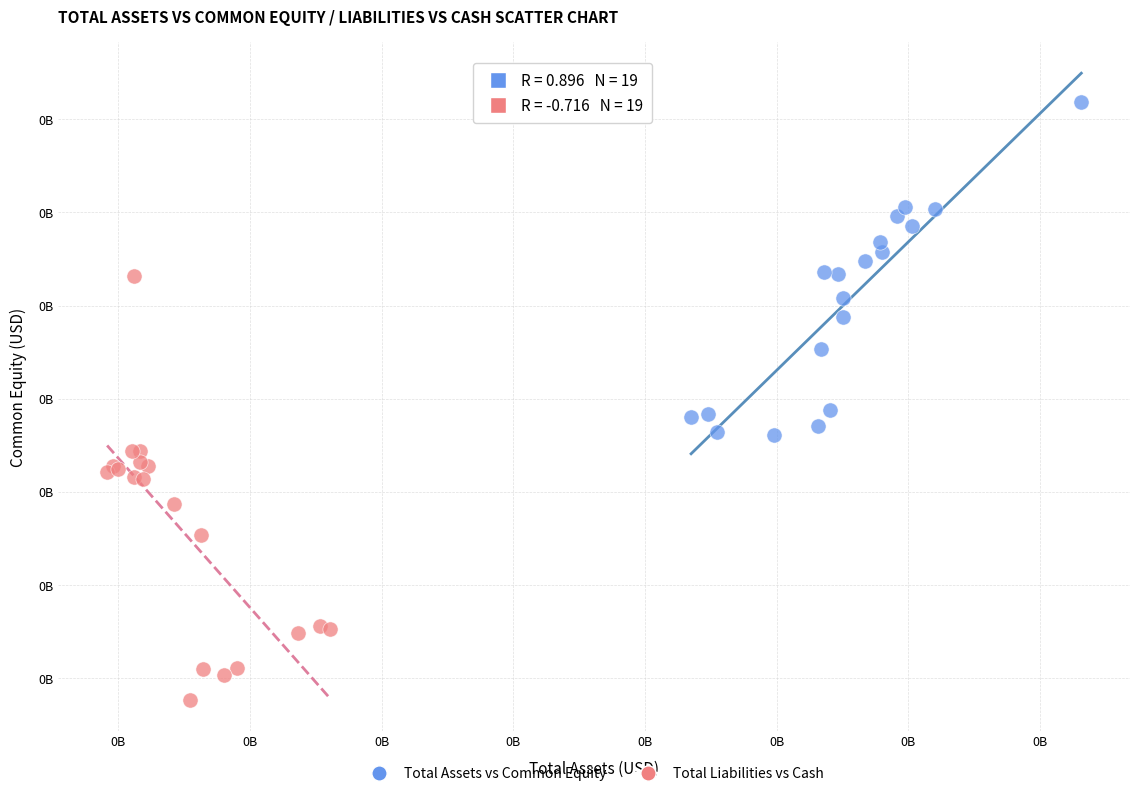

Which series reaches the maximum Y coordinate?

Total Assets vs Common Equity